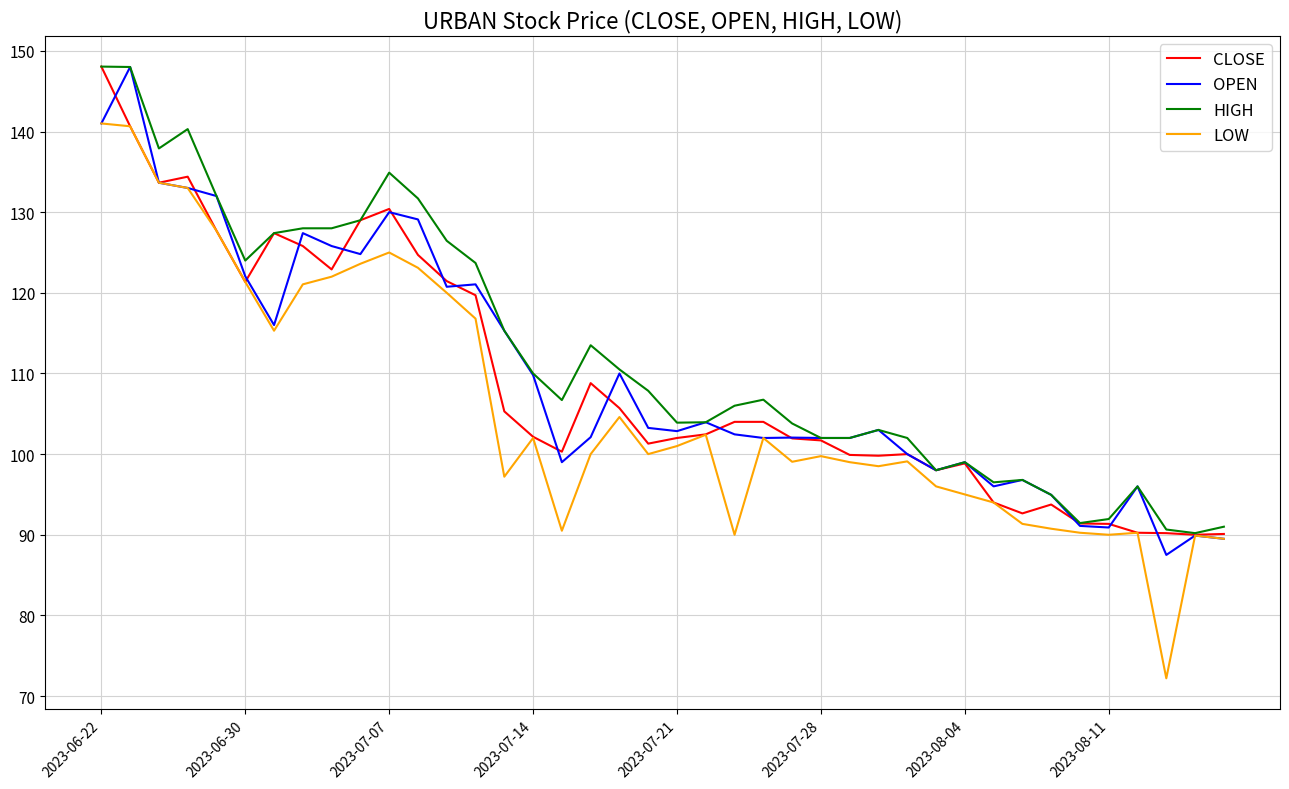

Which series has the largest range (max minus min)?

LOW